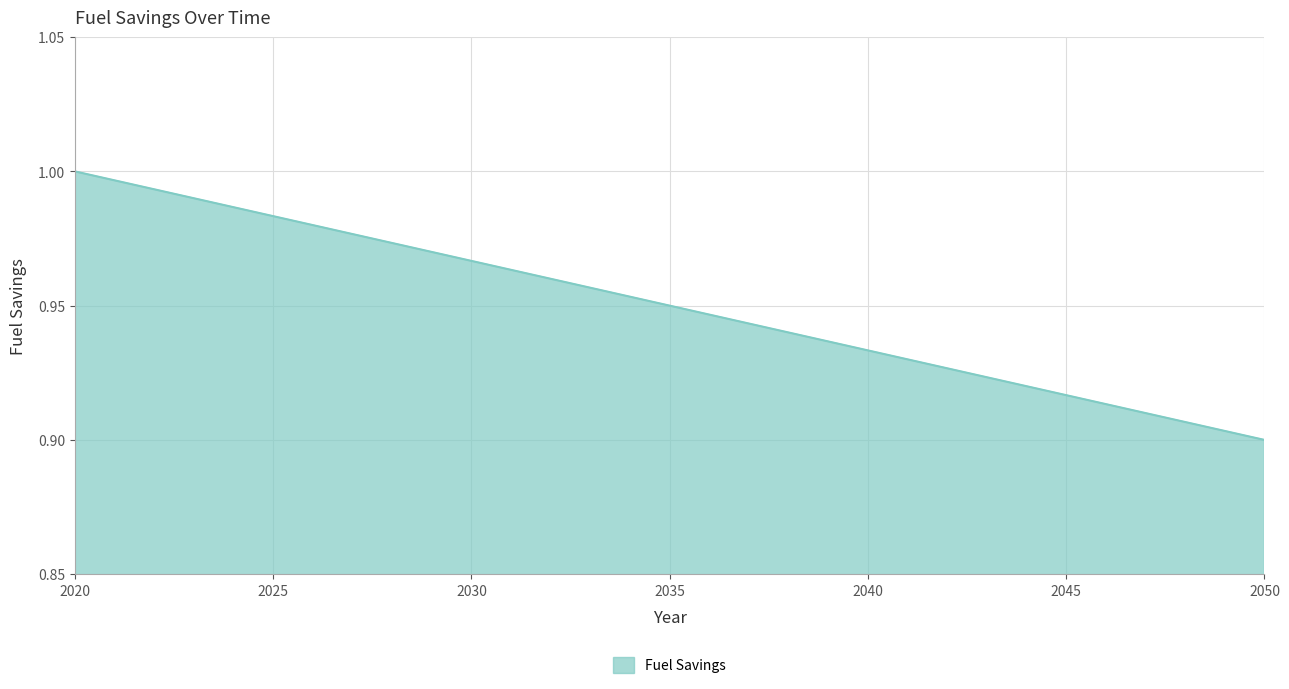

Reading left to right, what are all the values shown in this chart?

1.0	1.0	1.0	1.0	1.0	1.0	1.0	1.0	1.0	1.0	1.0	1.0	1.0	1.0	1.0	1.0	0.9	0.9	0.9	0.9	0.9	0.9	0.9	0.9	0.9	0.9	0.9	0.9	0.9	0.9	0.9